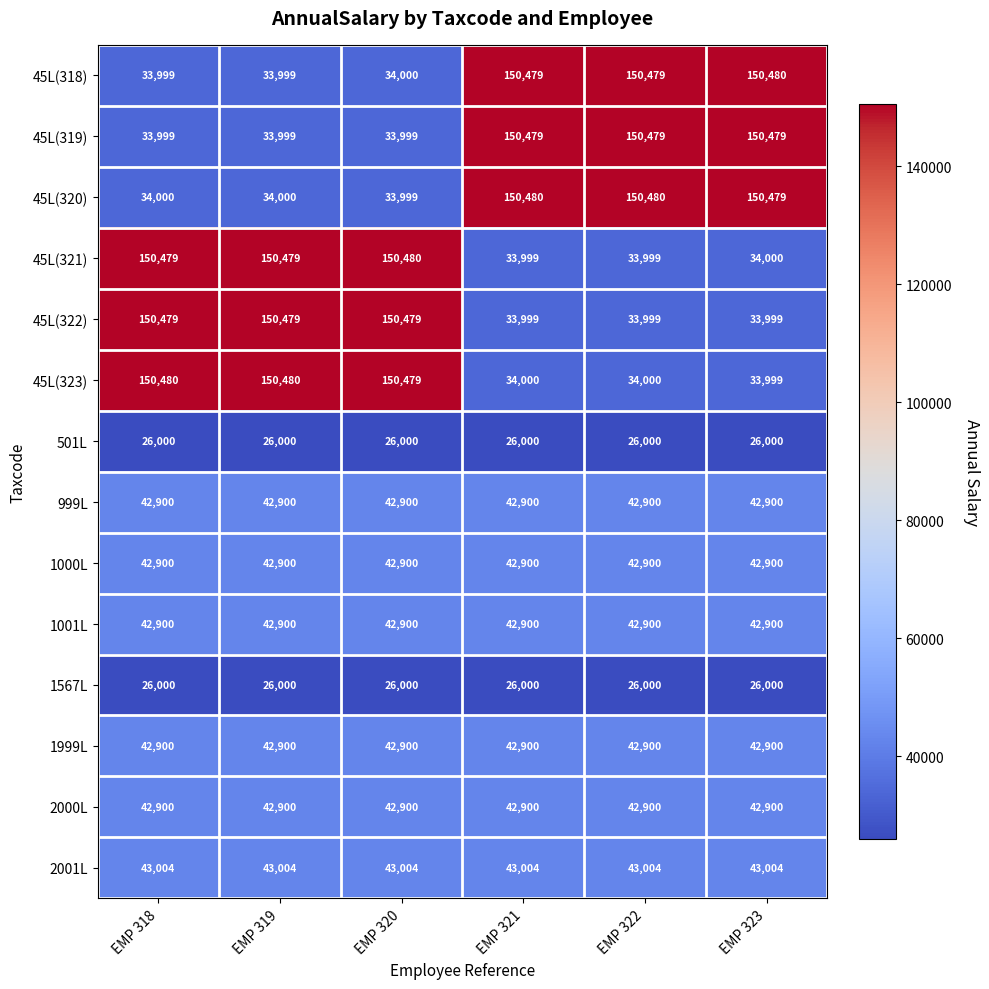

At how many categories does at least one series exceed 52565?

6